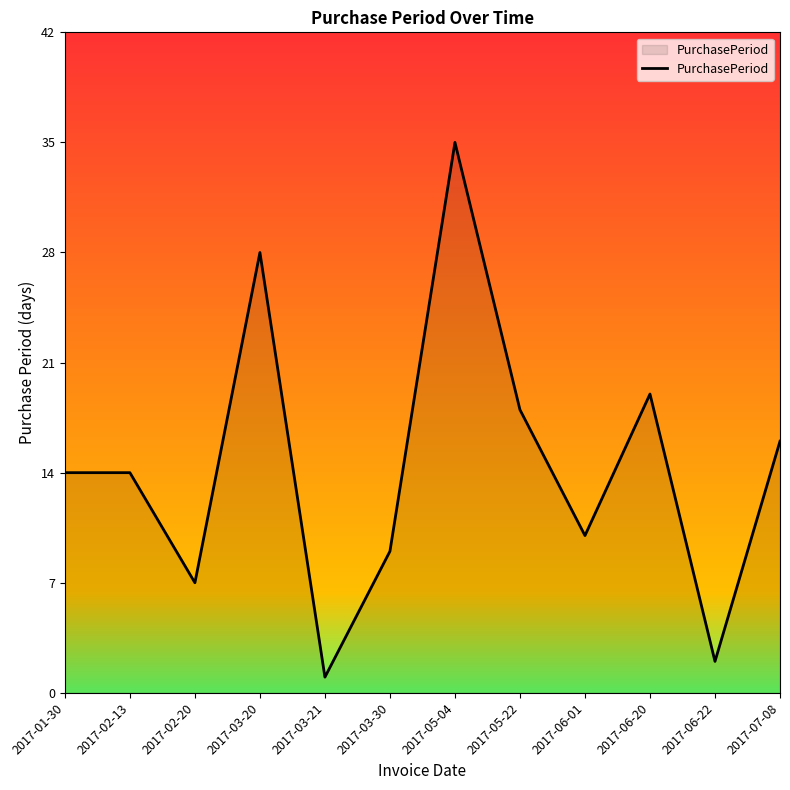

What is the change in value from 2017-02-20 to 2017-06-22?

-5